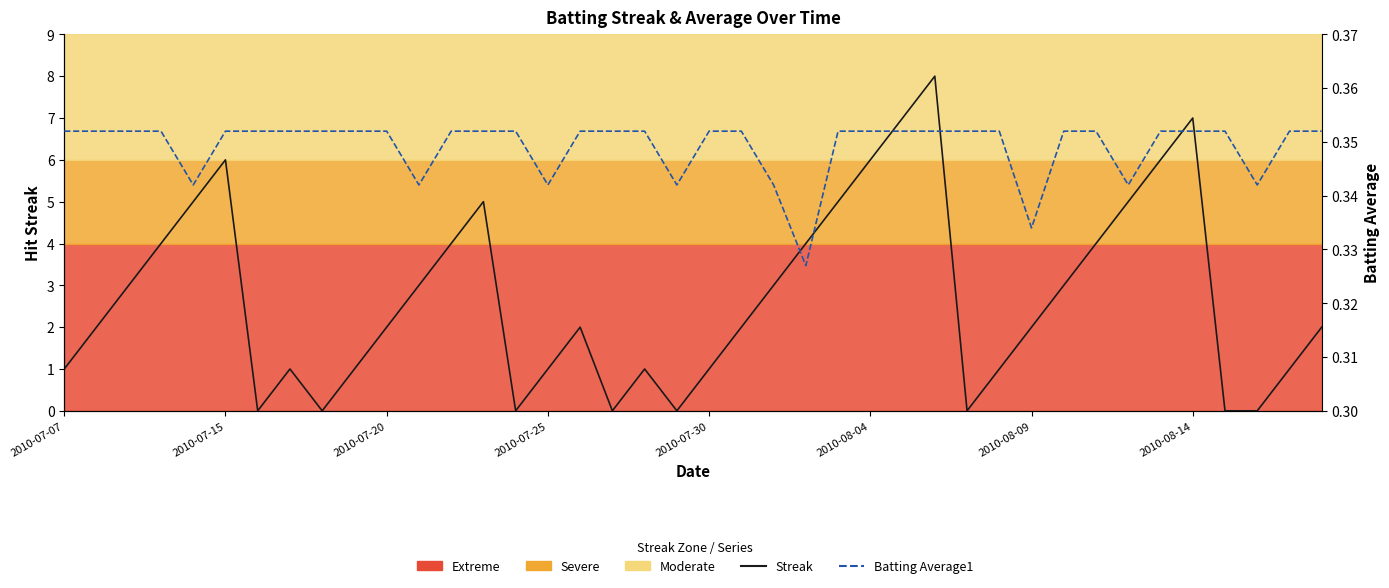

What are all the series names shown in the legend?

Streak, Batting Average1